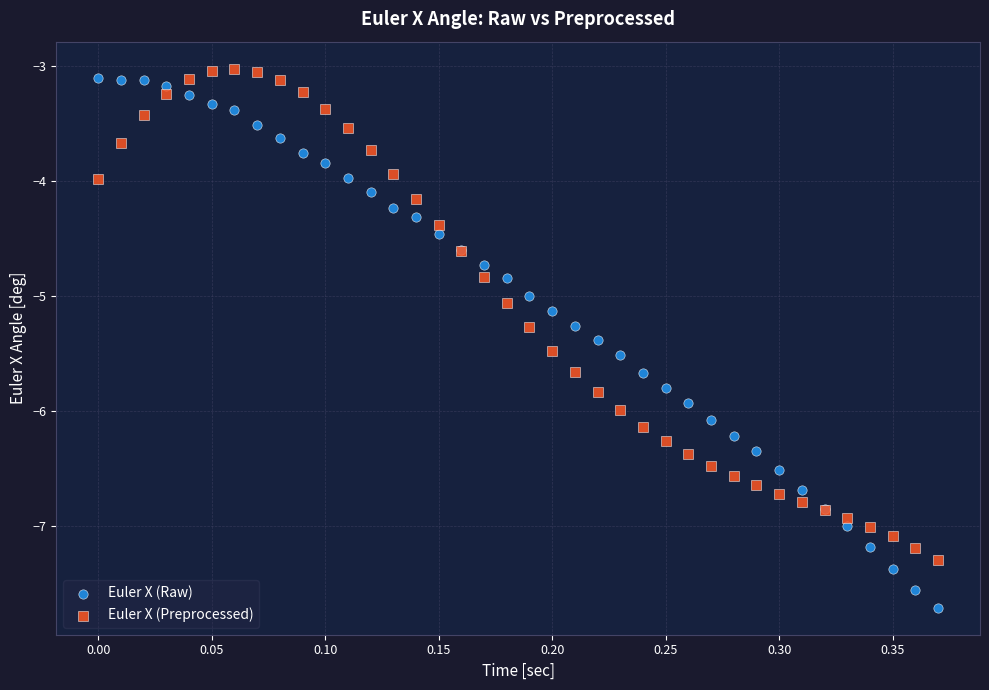

What are all the series names shown in the legend?

Euler X (Raw), Euler X (Preprocessed)